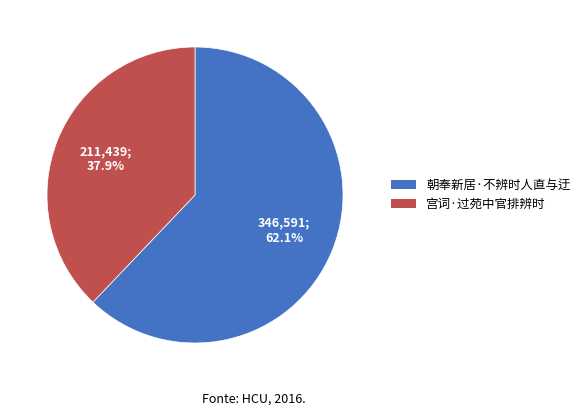

Is it true that 朝奉新居·不辨时人直与迂 is 62% of the pie?

True